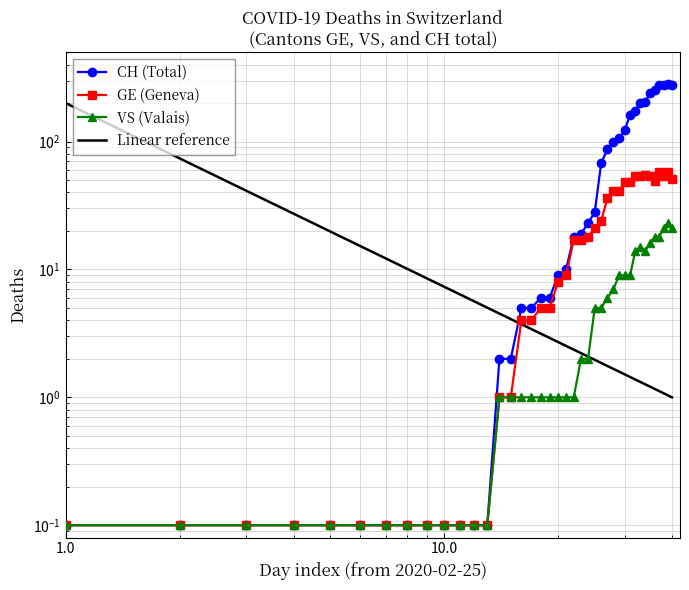

What is the value of the GE point at the 7th from the left?

0.1